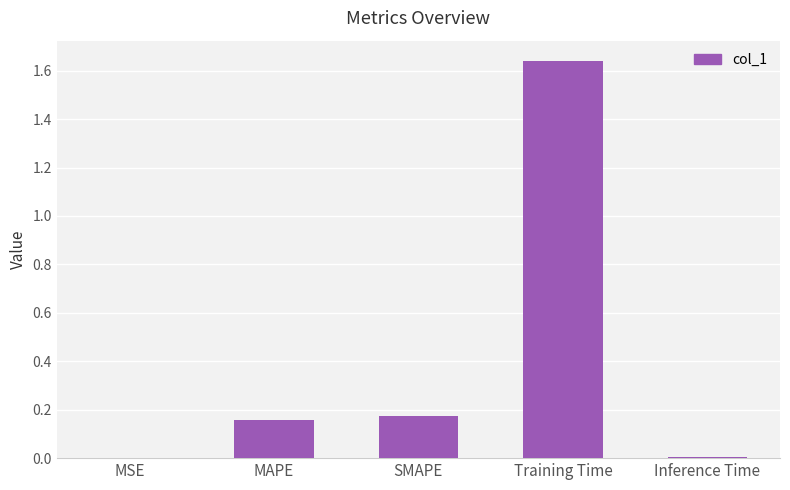

The value at Inference Time is 0.0. True or false?

True